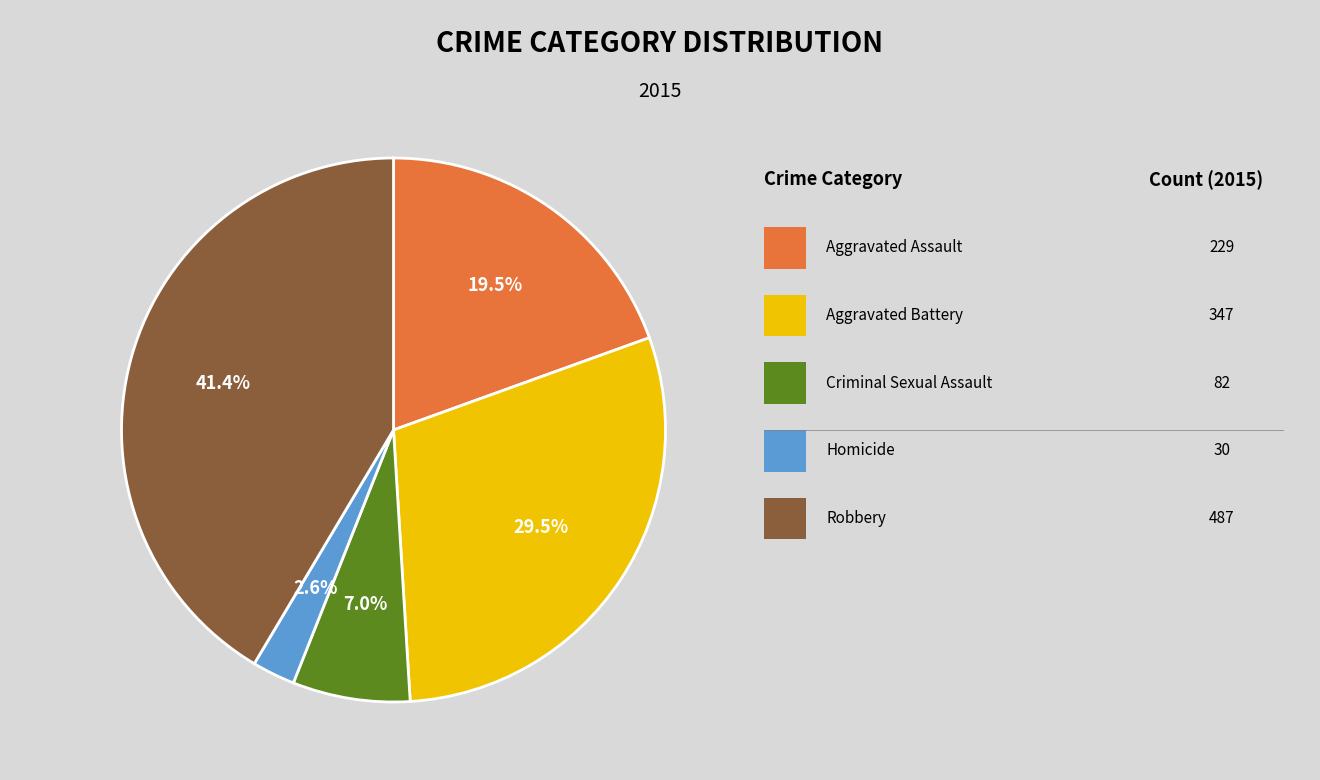

Is there any slice that represents more than half of the pie?

No